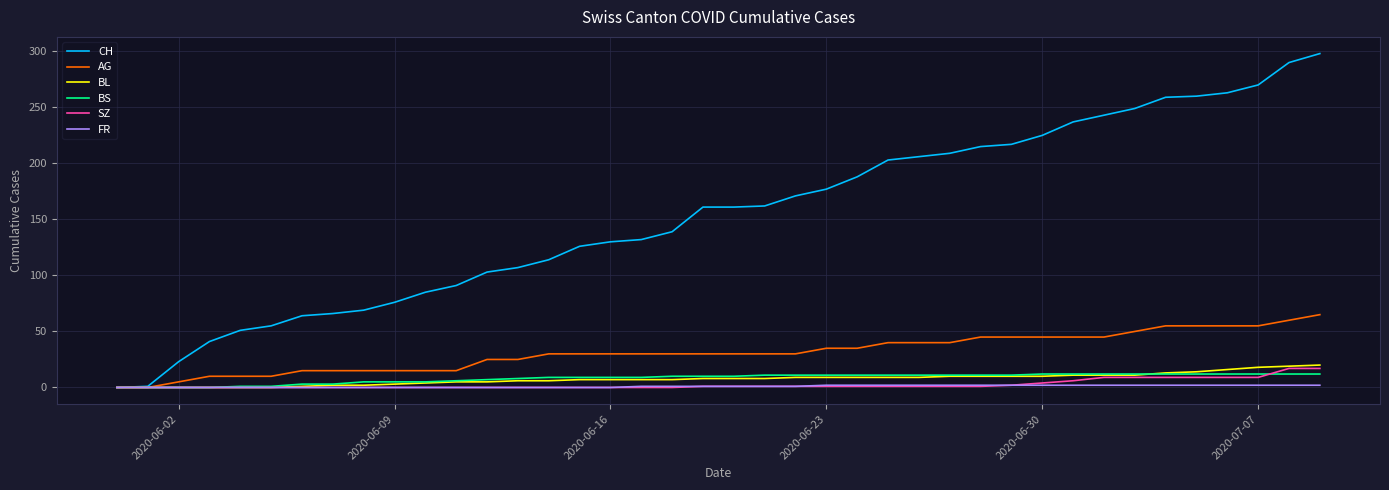

What is the greatest value displayed?

298